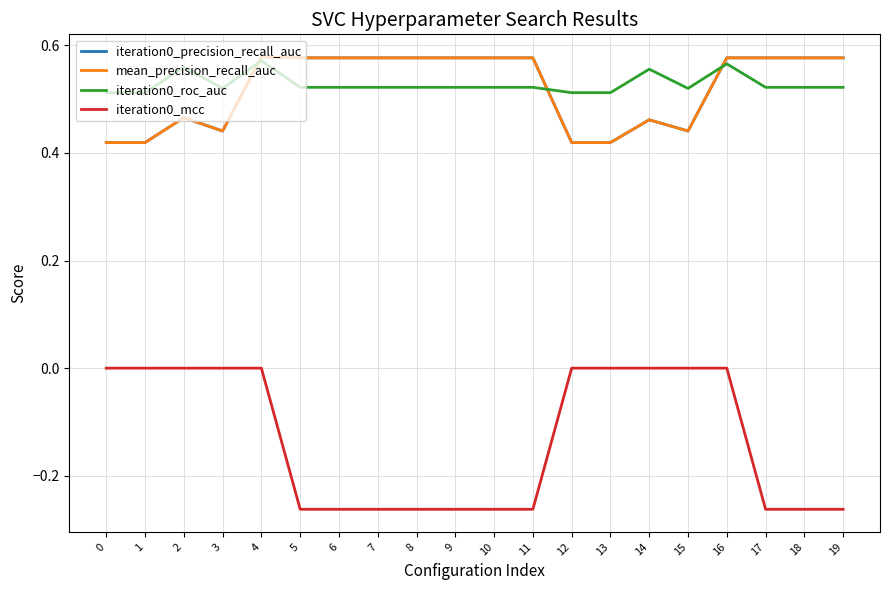

How many lines are shown in the chart?

4